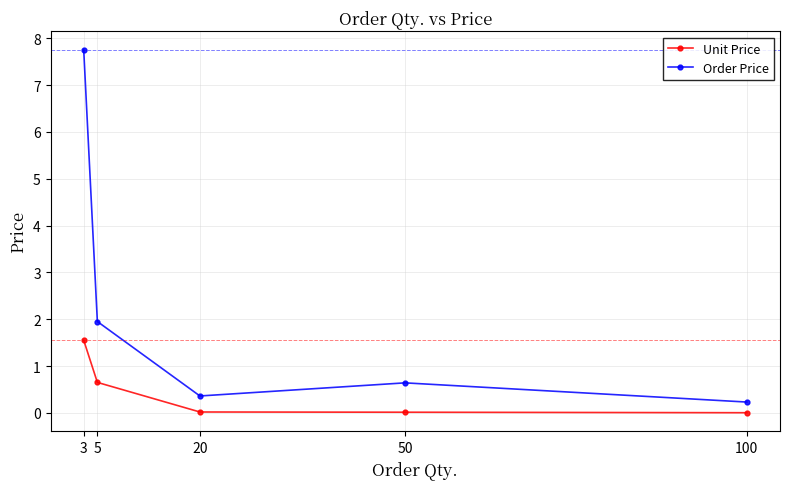

The value of Order Price at 3 is 7.8. True or false?

True